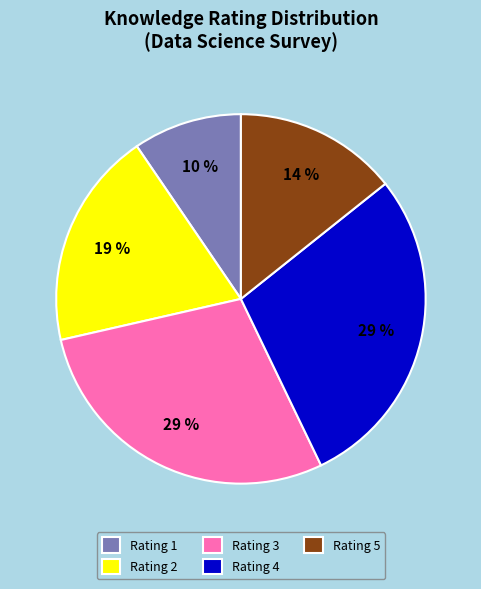

True or false: Rating 1 accounts for 1% of the total.

False